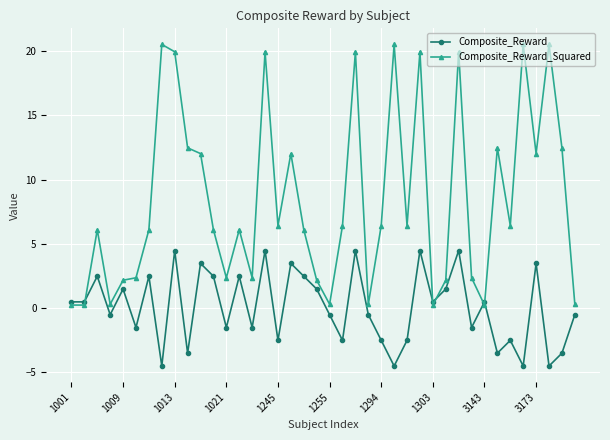

At how many categories does at least one series exceed 18?

9